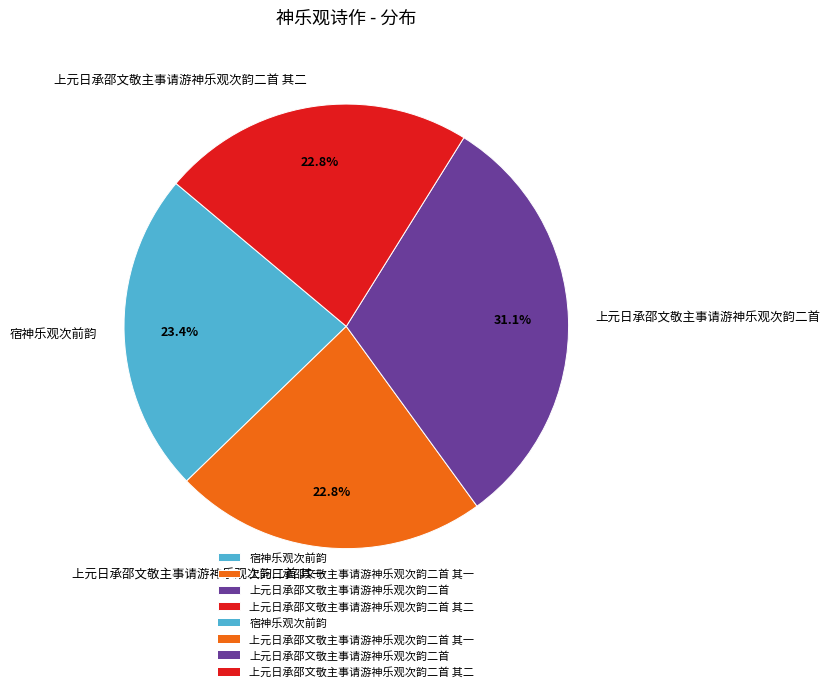

Do 上元日承邵文敬主事请游神乐观次韵二首 其二 and 宿神乐观次前韵 together represent more than half of the pie?

No